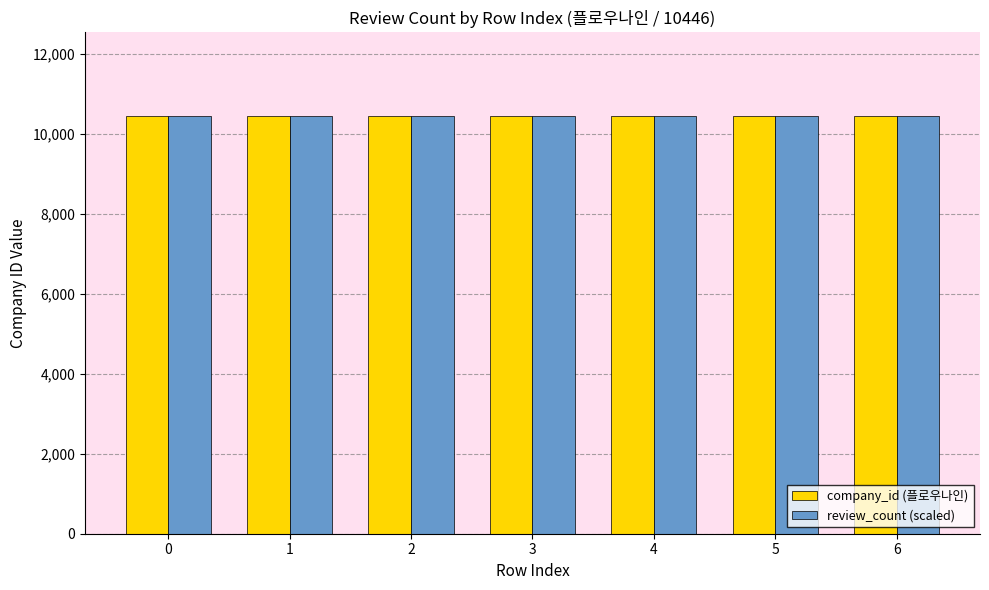

What is the sum of the review_count (scaled) values at 1 and 6?

20890